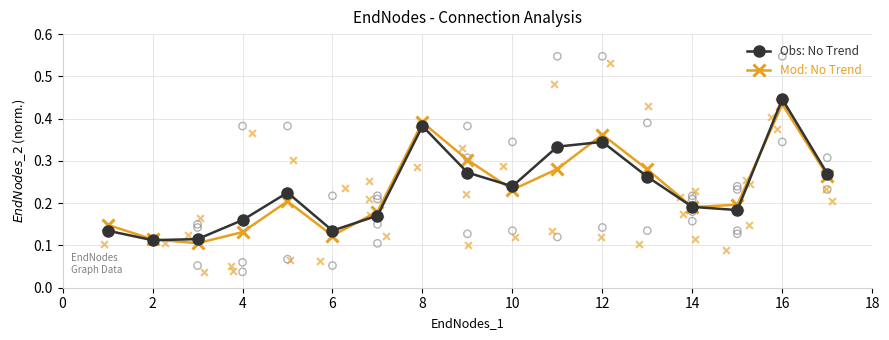

Which series has the largest total across all categories?

Obs: No Trend